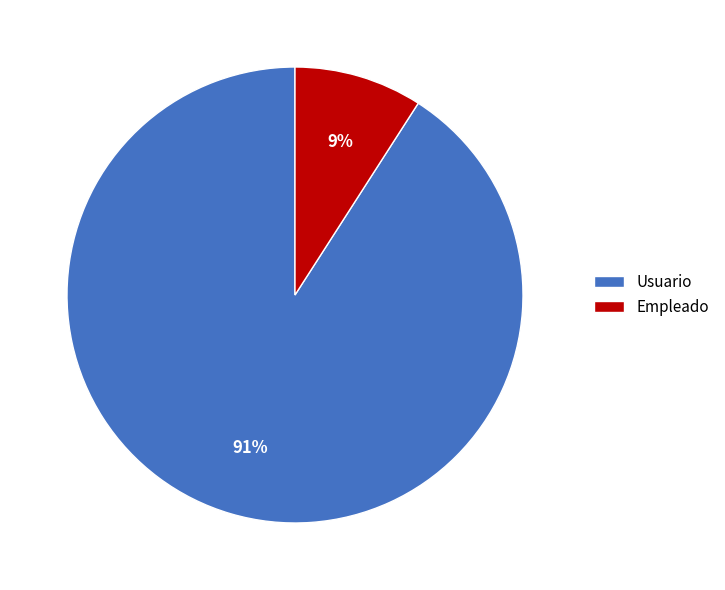

Which has a higher value, Empleado or Usuario?

Usuario